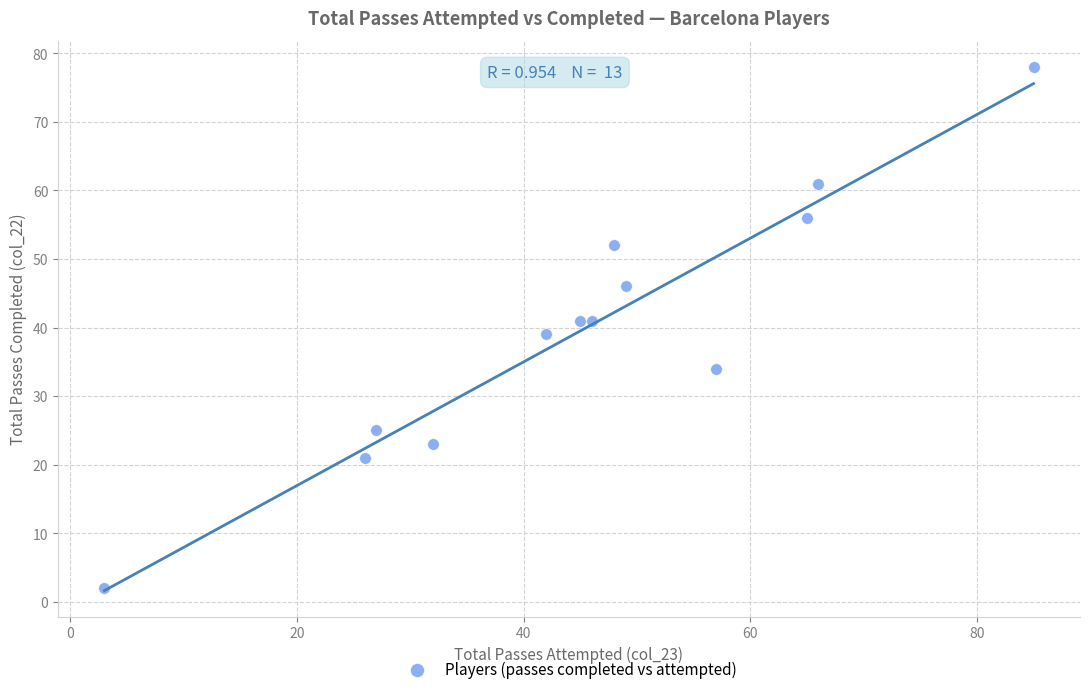

What is the range of Y values (max minus min)?

76